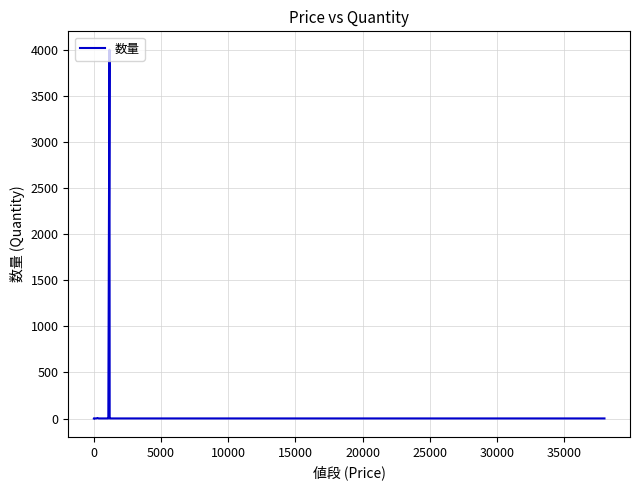

True or false: the data shows 1 at 20.

False